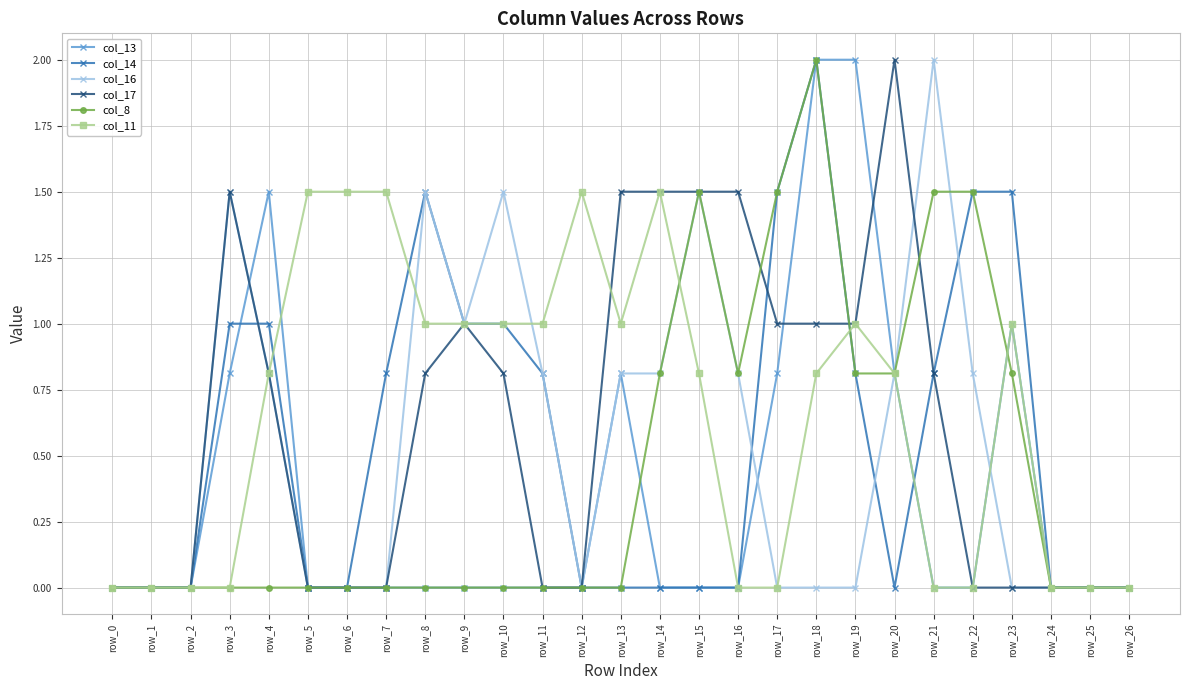

True or false: col_14 has a value of 0.0 at row_6.

True